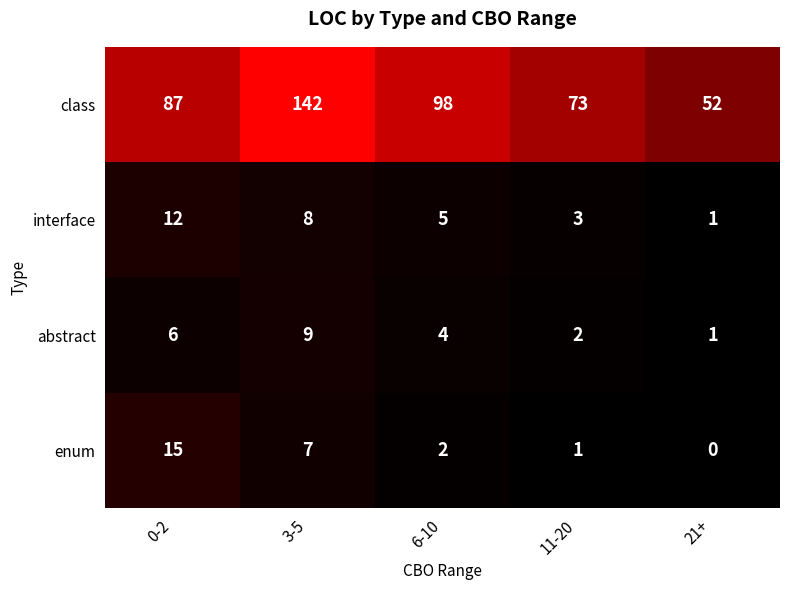

How many data points in abstract are less than 4?

2